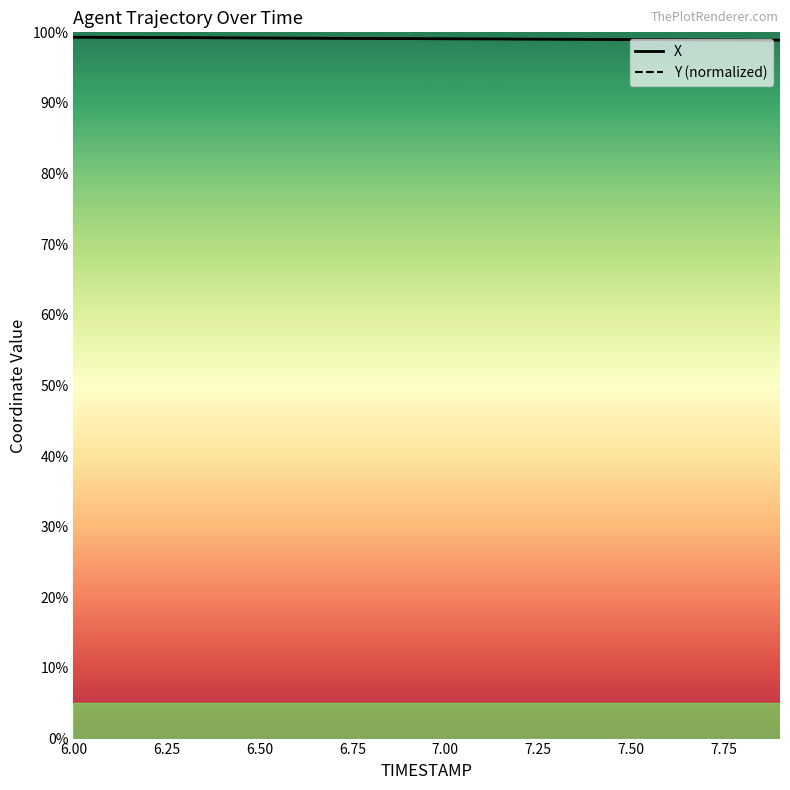

Does the chart have visible grid lines?

No